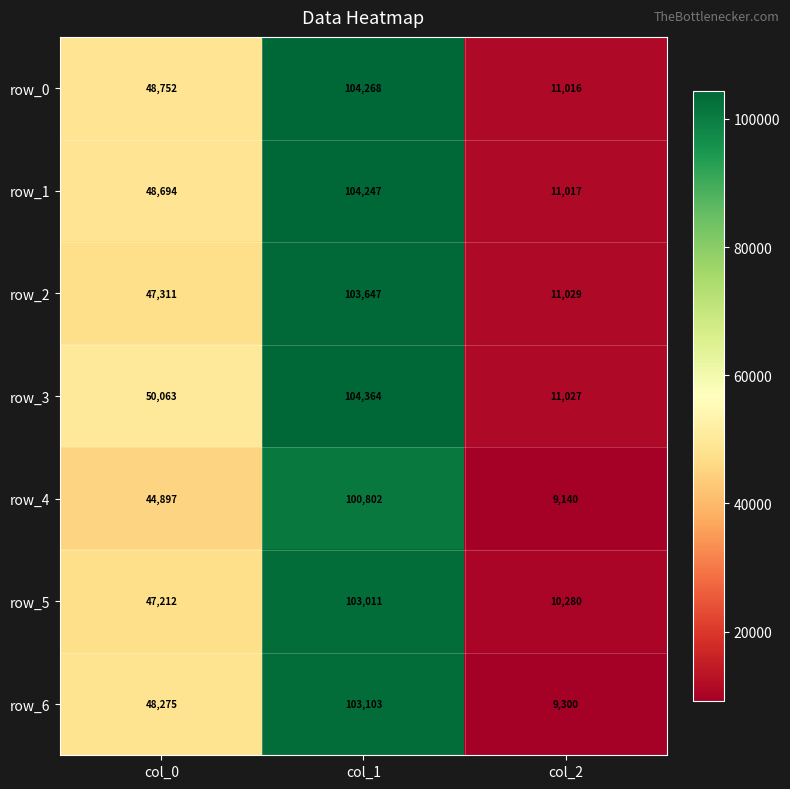

At how many categories does at least one series exceed 83752?

1